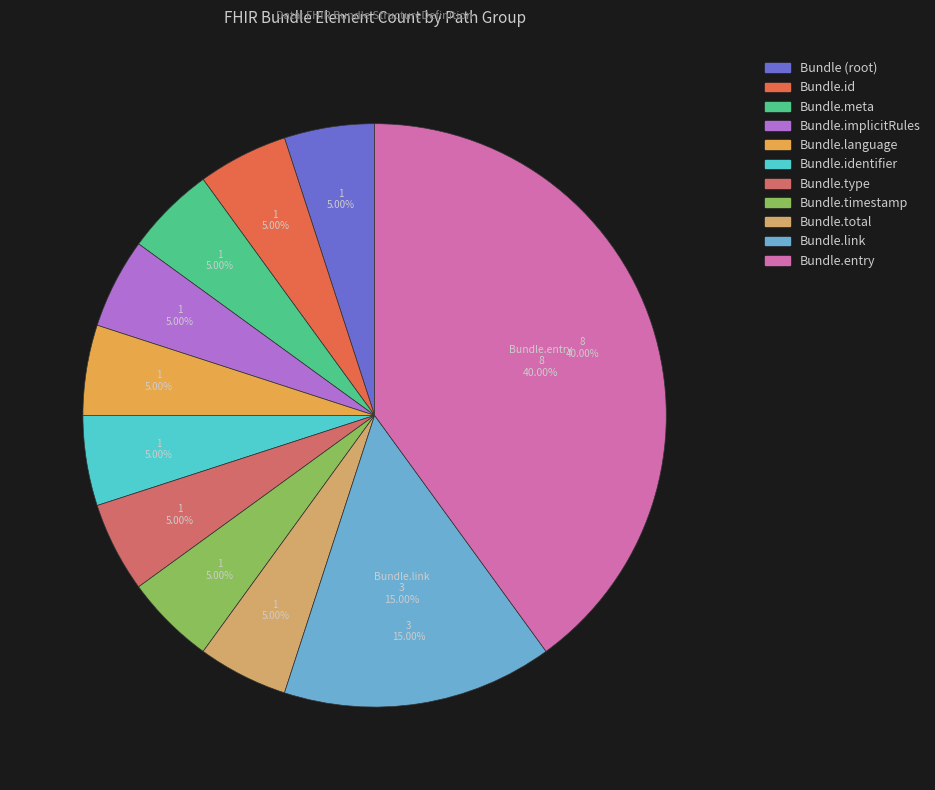

To the nearest percent, what percentage of the pie is Bundle.total?

5%